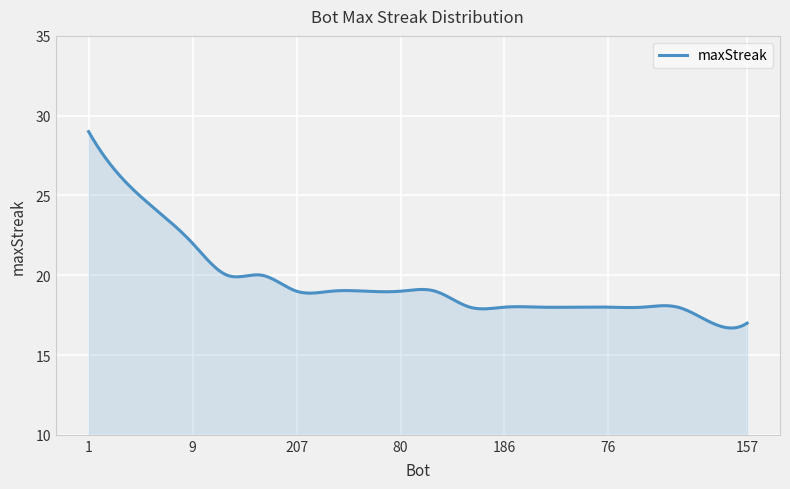

What is the greatest value displayed?

29.0